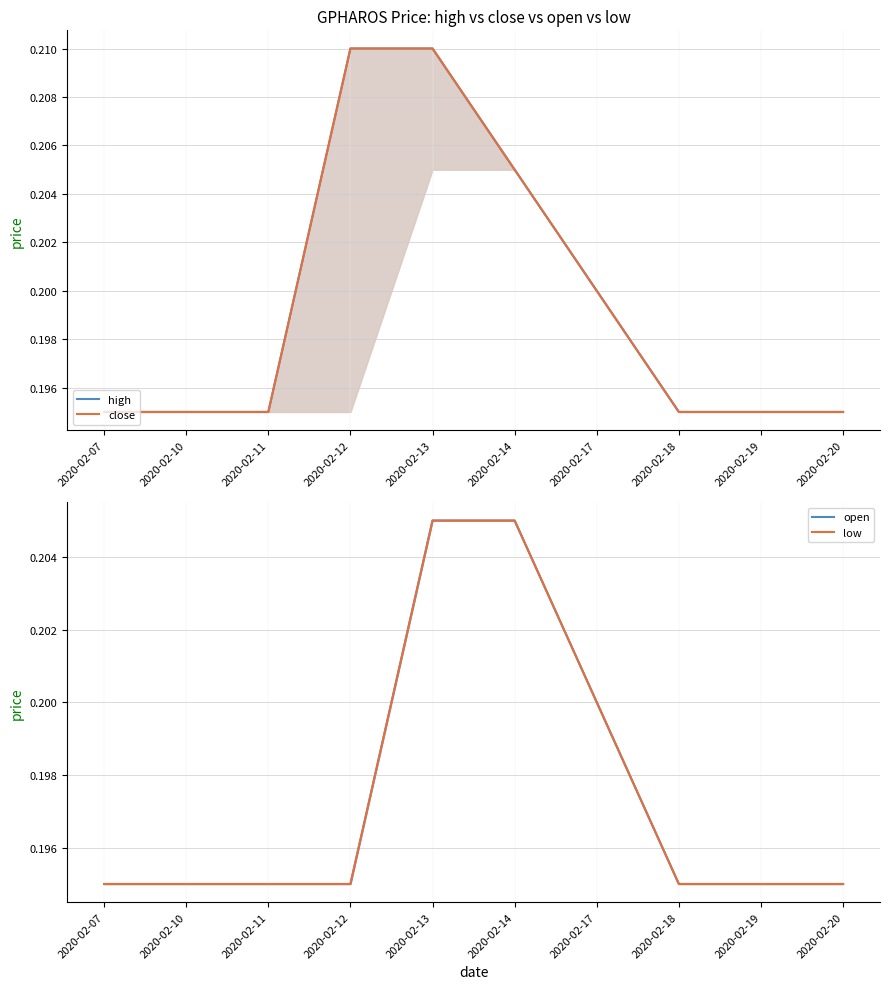

Is it true that high equals 0.2 at 2020-02-10?

True